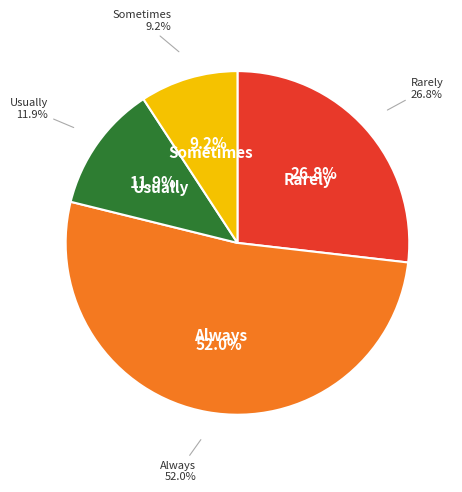

Between 0.09288401820796881 and 0.09205614742277729, which is larger?

0.09288401820796881